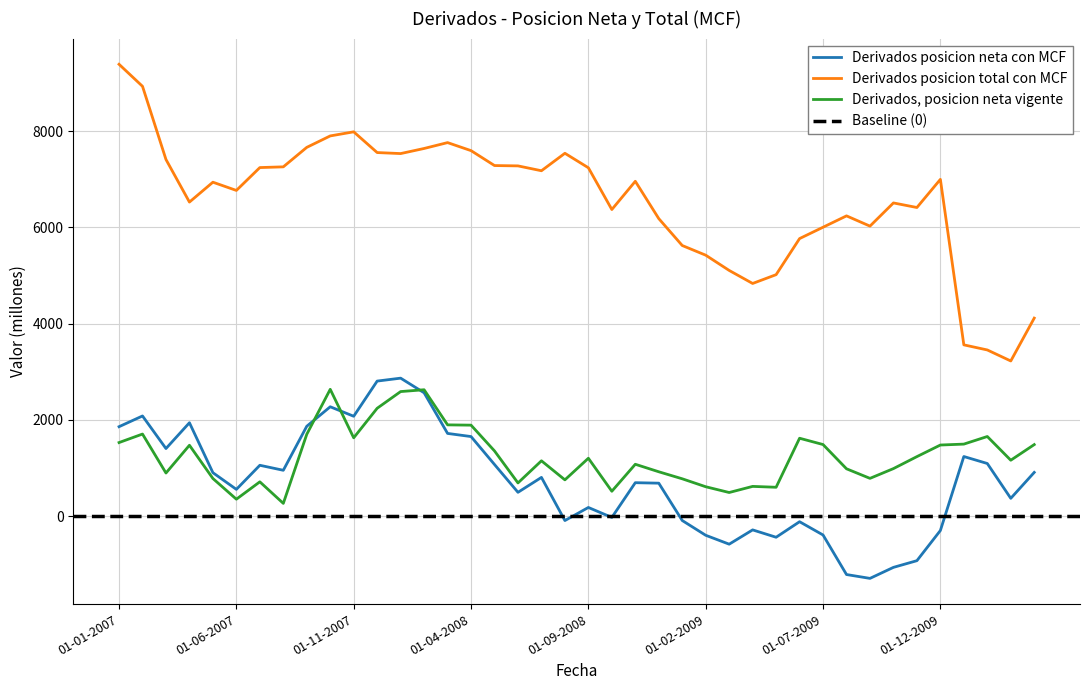

The value of Derivados posicion total con MCF at 01-07-2007 is 7244. True or false?

True